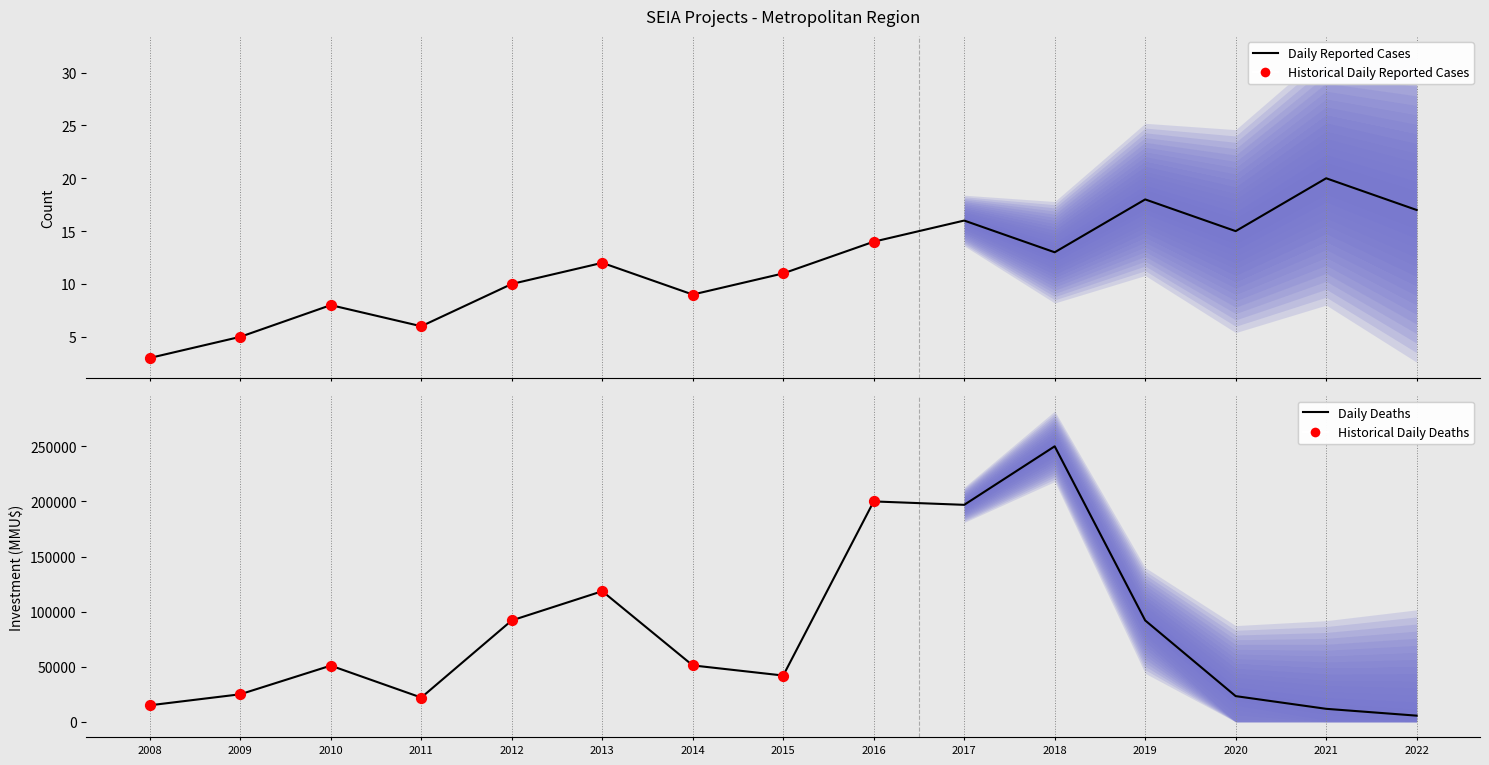

Which series has the largest Y range (max minus min)?

Total Investment (MMU$)